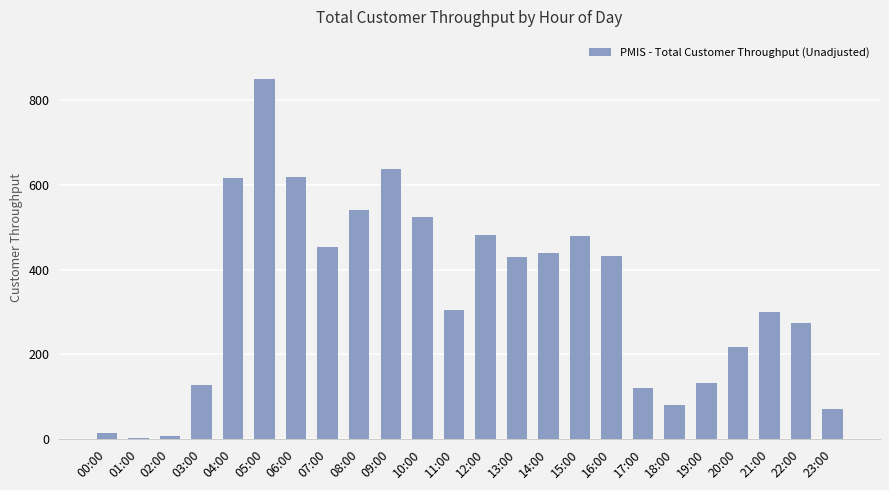

What is the change in value from 05:00 to 21:00?

-550